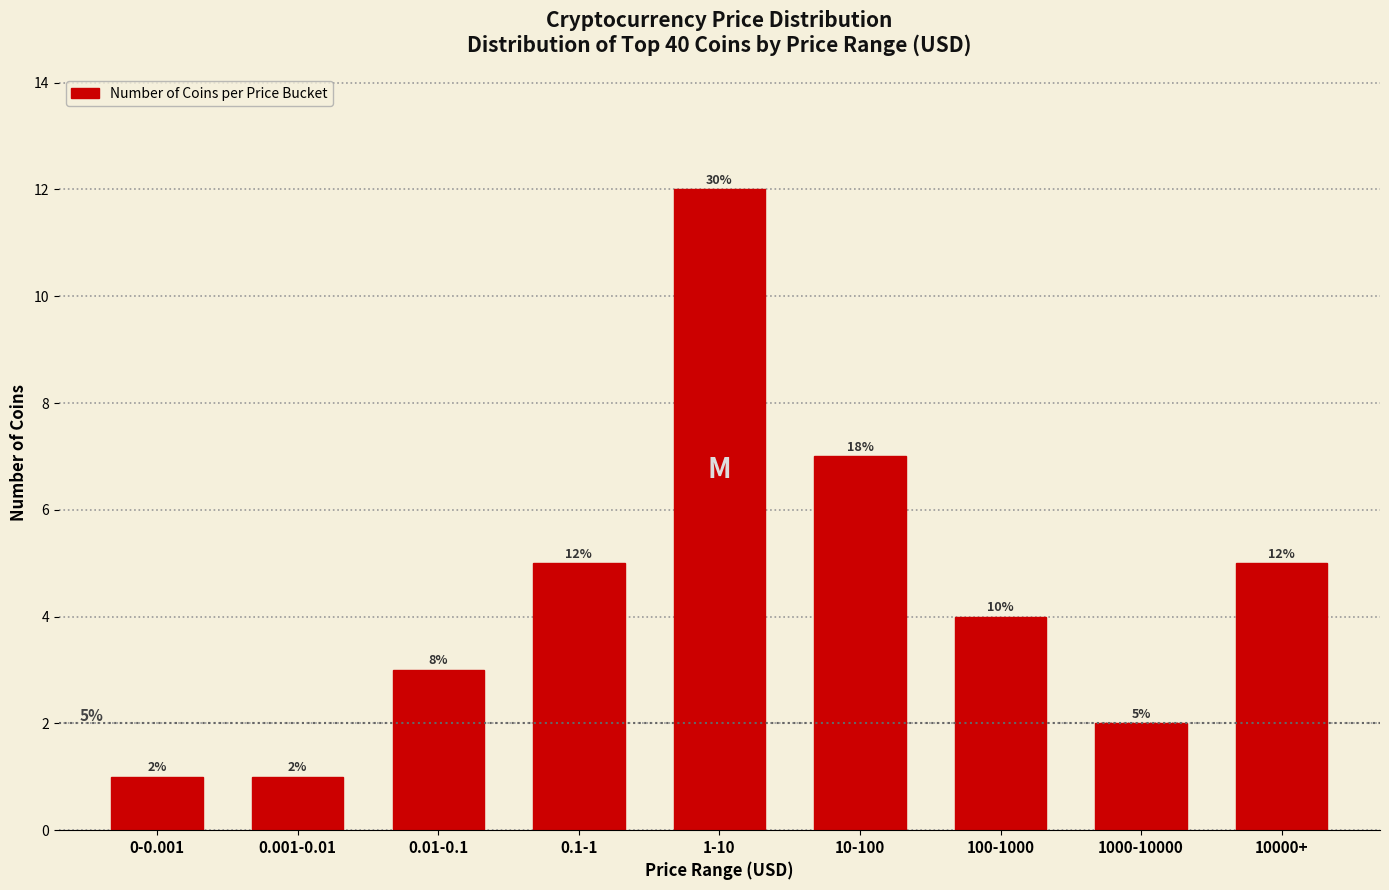

Reading right to left, list all the values displayed in this chart.

5	2	4	7	12	5	3	1	1